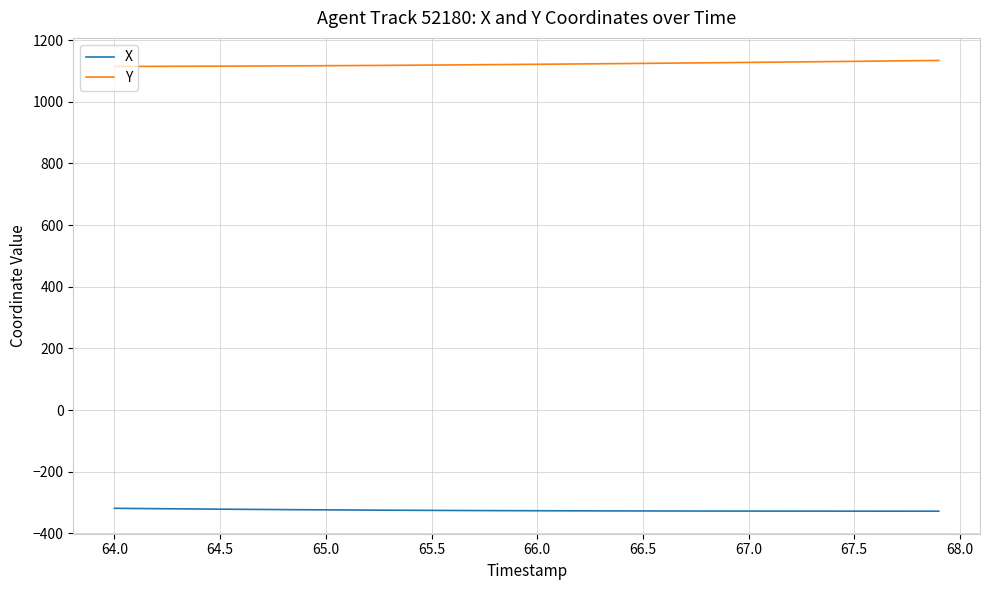

What is the minimum value for Y?

1114.4